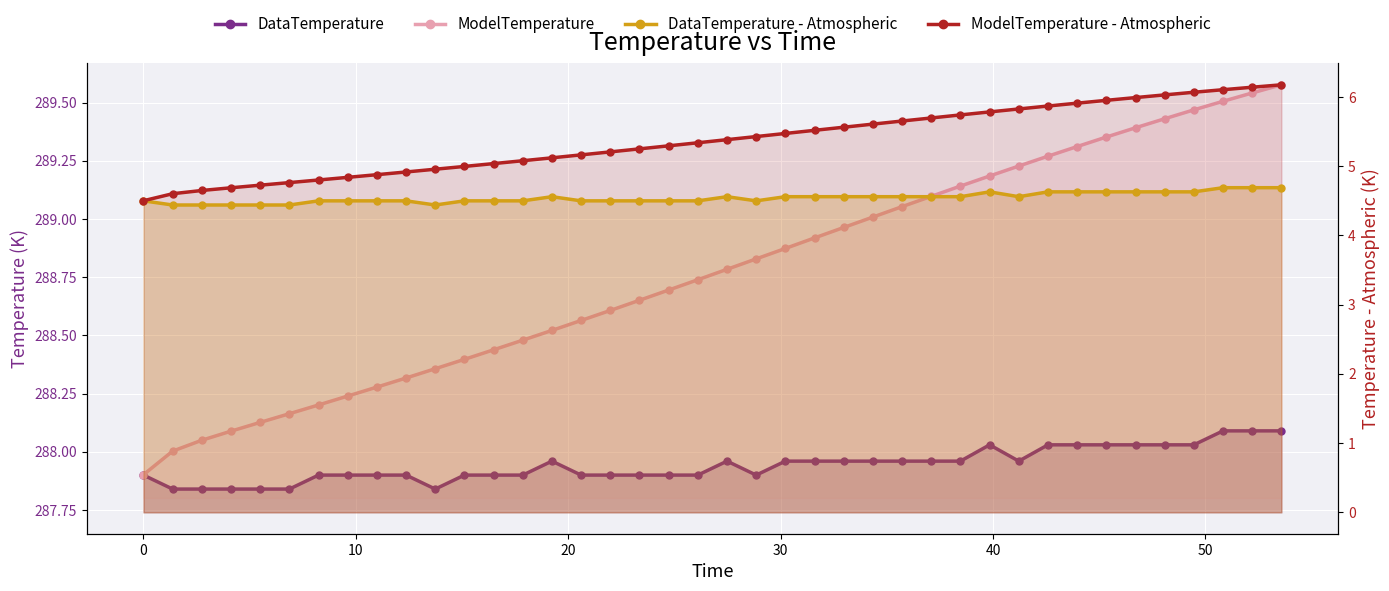

At which category is the sum across all series the highest?

39